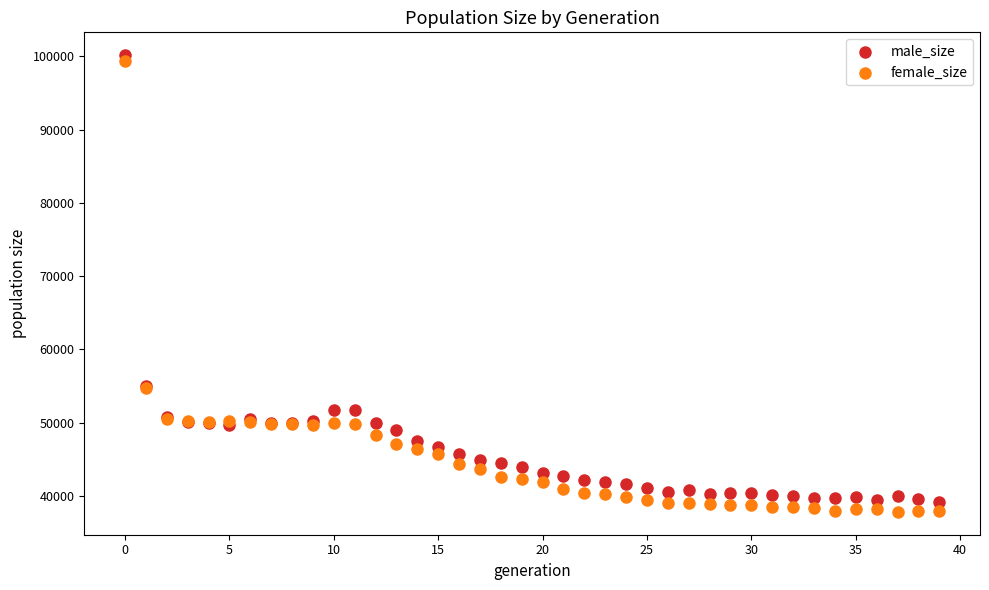

Which series has the largest Y range (max minus min)?

female_size